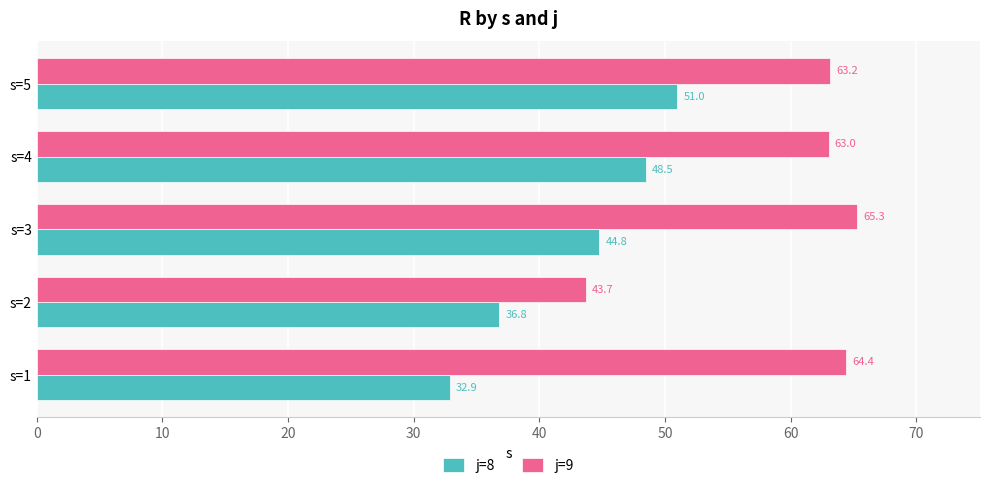

At how many categories does at least one series exceed 33?

5